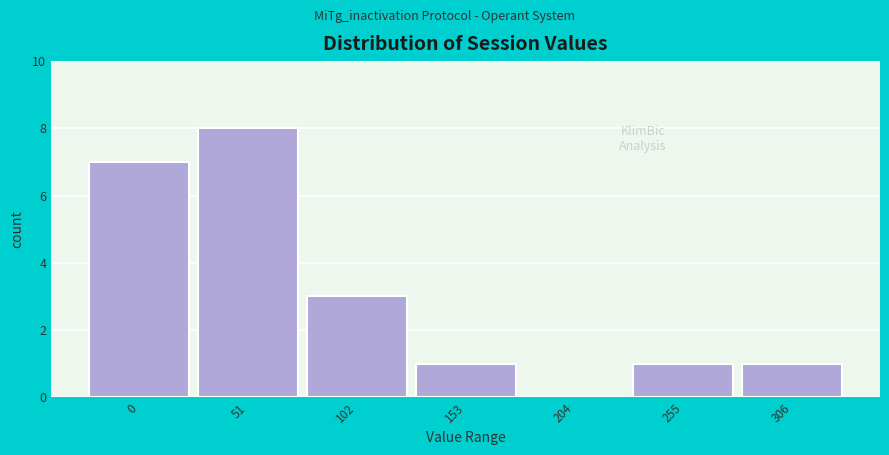

Reading left to right, what are all the values shown in this chart?

0=7	51=8	102=3	153=1	204=0	255=1	306=1